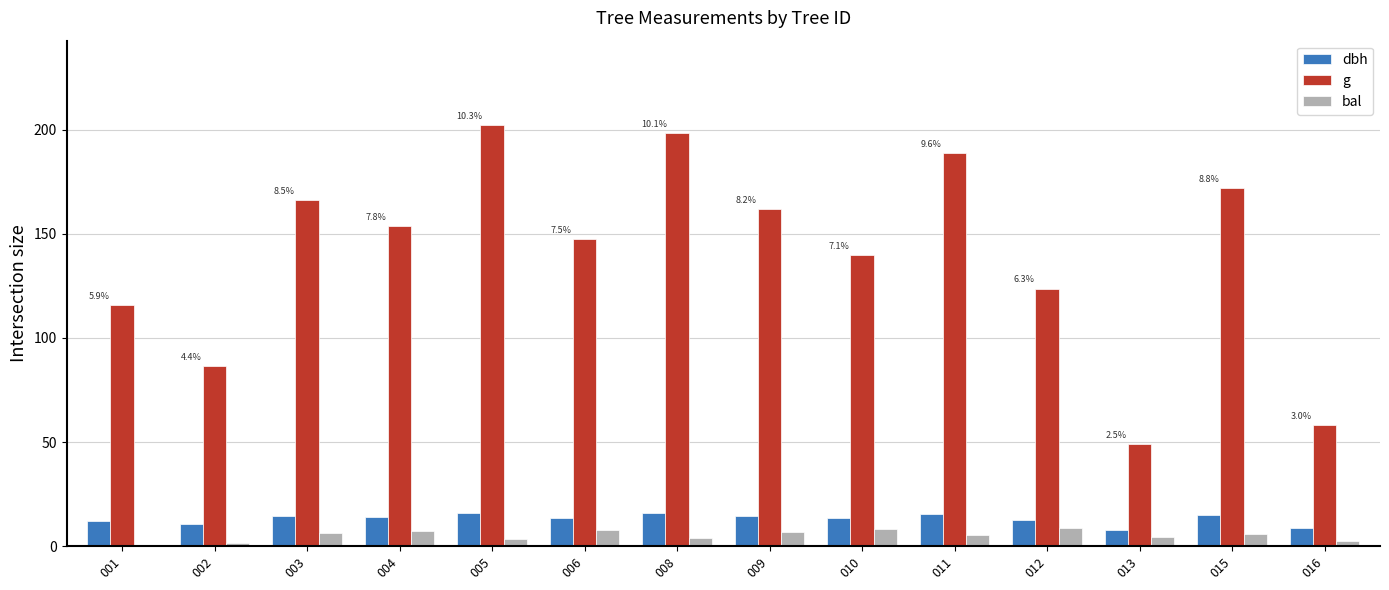

What is the sum of all dbh values?

183.9